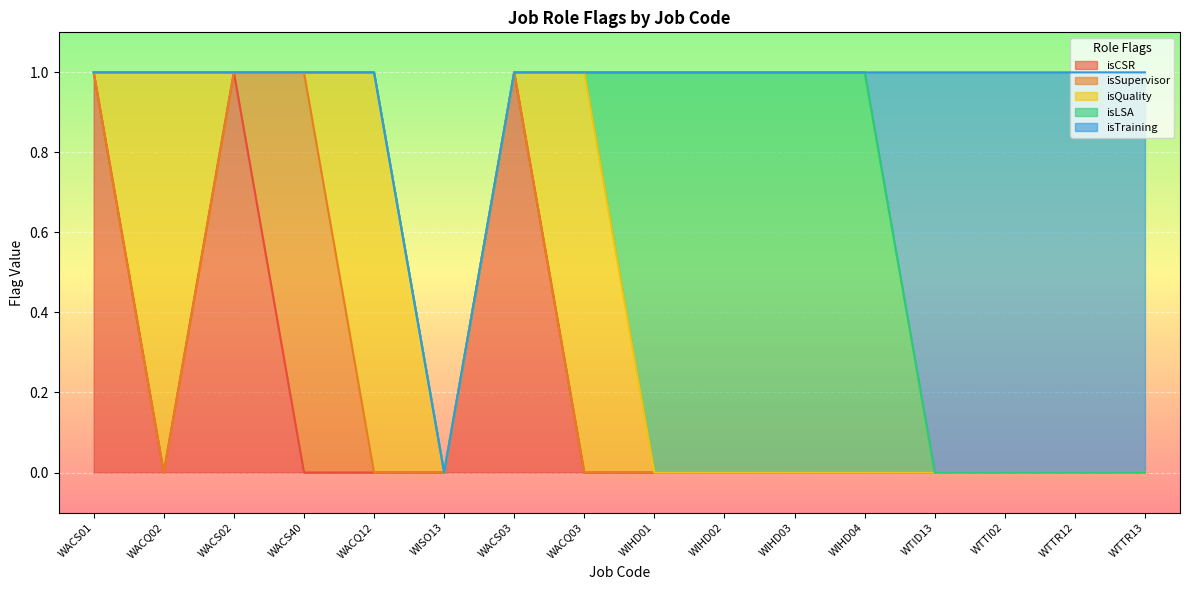

How many lines are shown in the chart?

5